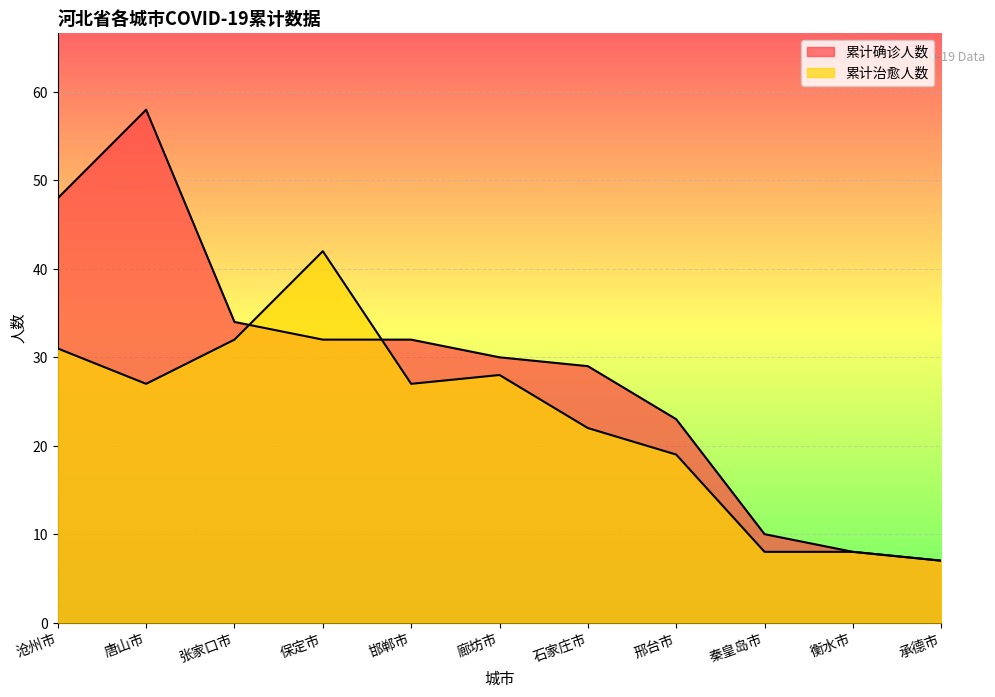

What is the value of the 累计确诊人数 point at the 9th from the left?

10